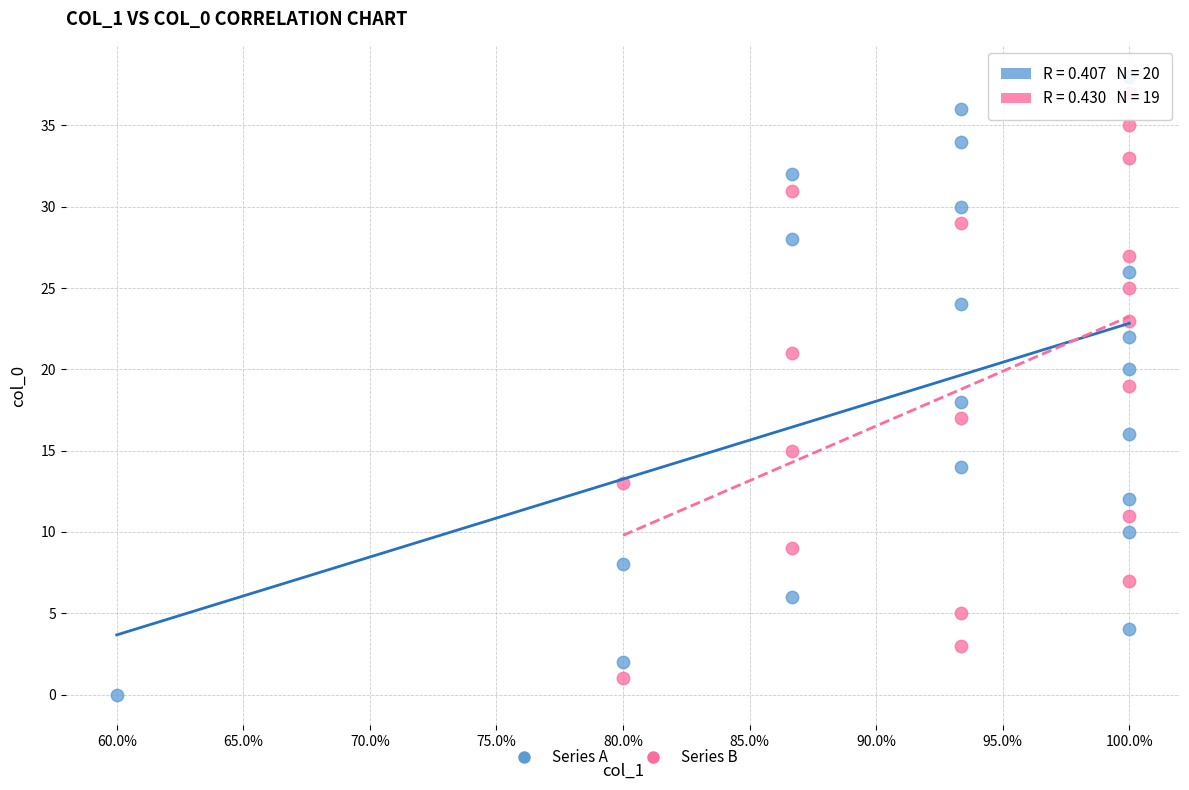

Which series has the widest spread of Y values?

Series A